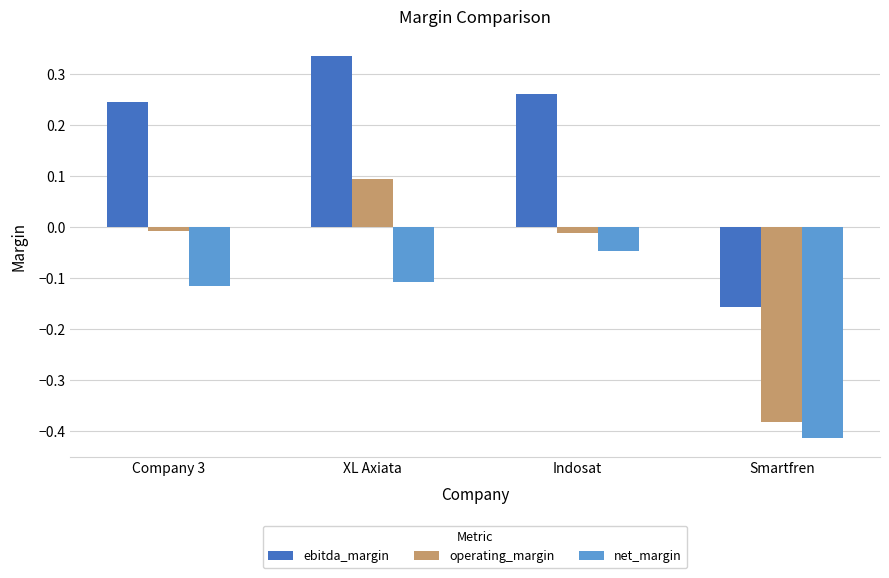

List the series in order of their overall mean, highest first.

ebitda_margin, operating_margin, net_margin